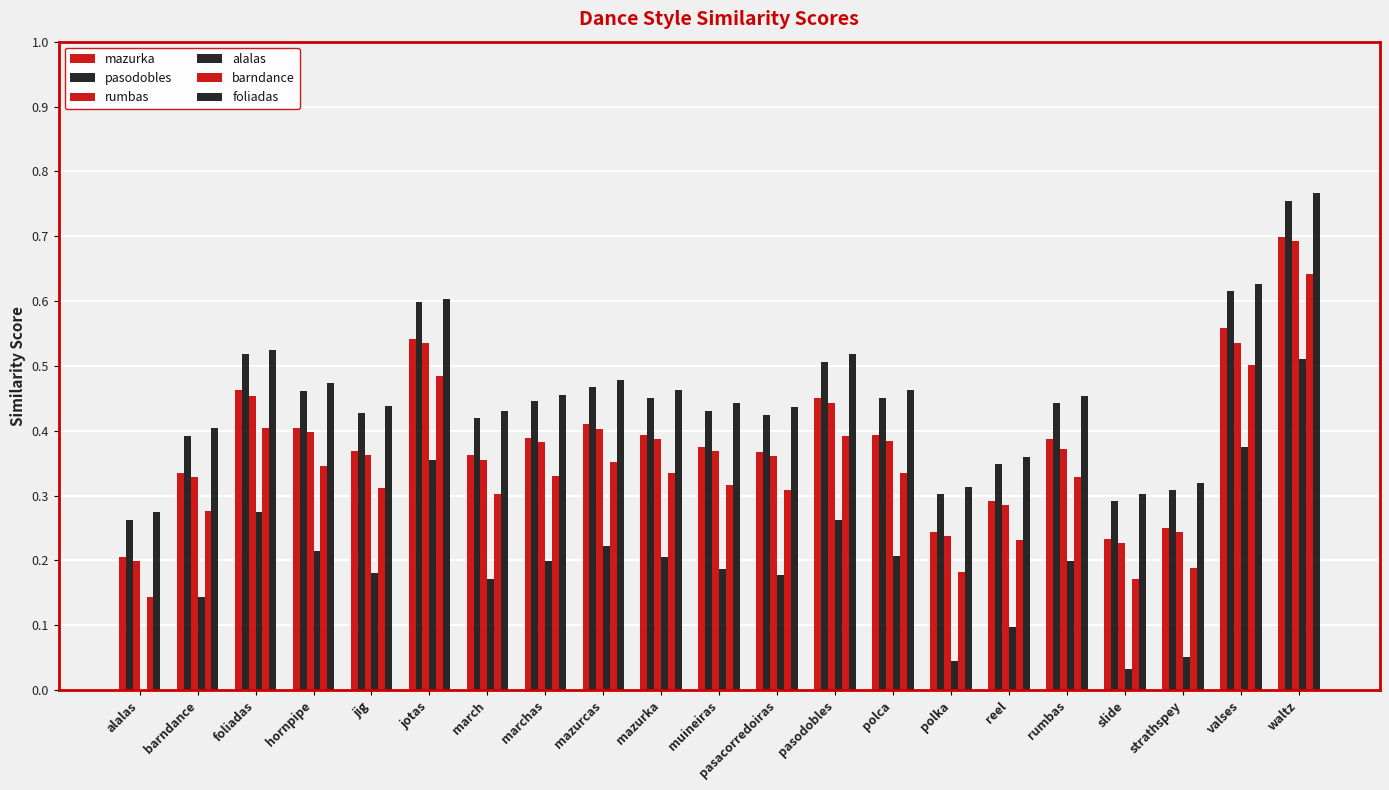

What is the total value across all series at barndance?

1.9